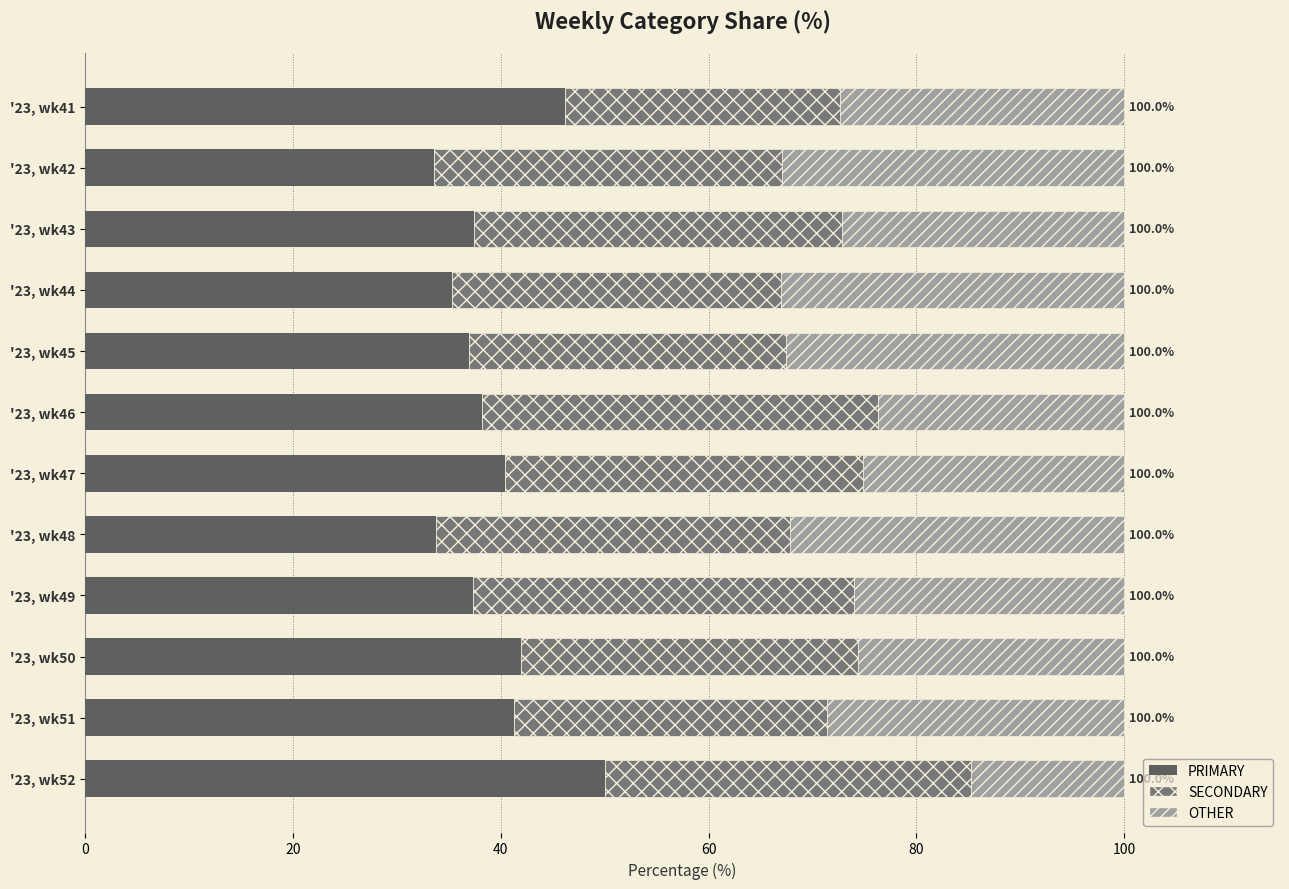

What is the total value across all series at '23, wk49?

100.0